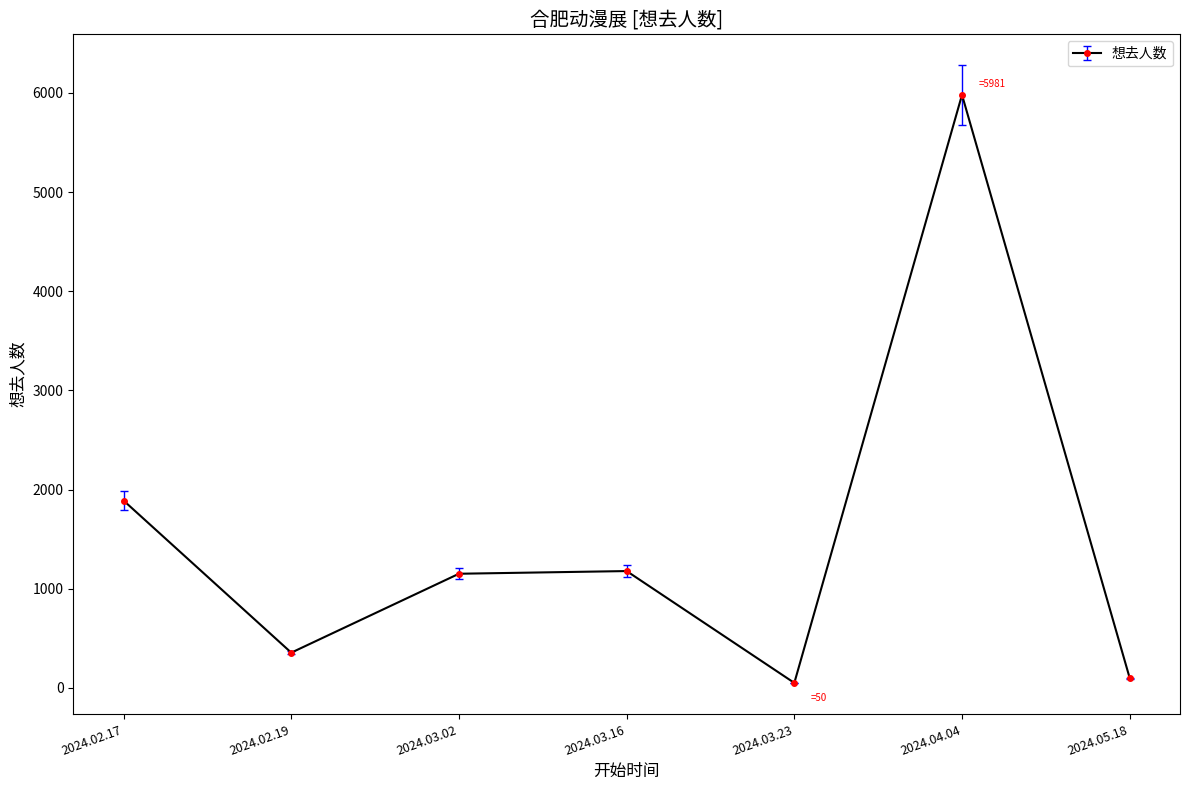

The value at 2024.03.02 is 1151. True or false?

True